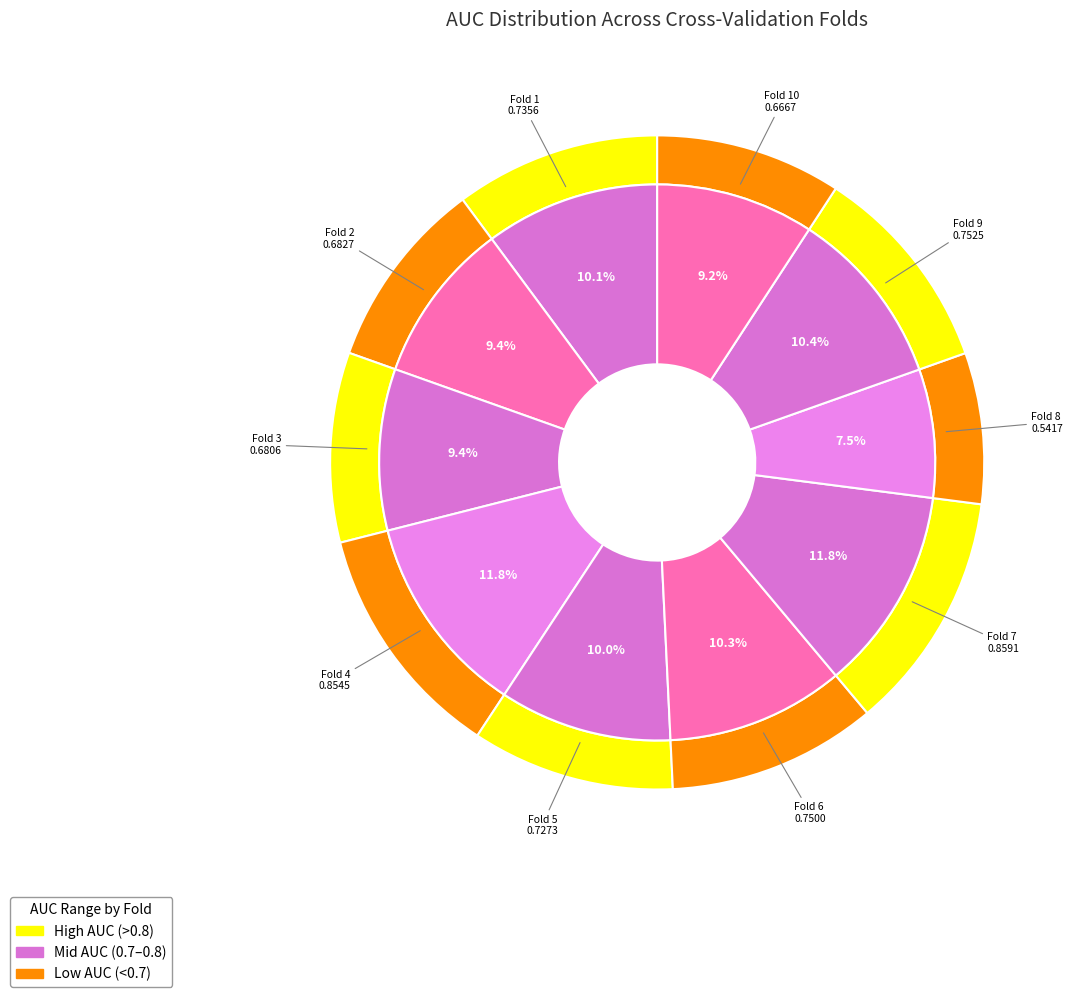

Does Fold 10 represent more than half of the total?

No